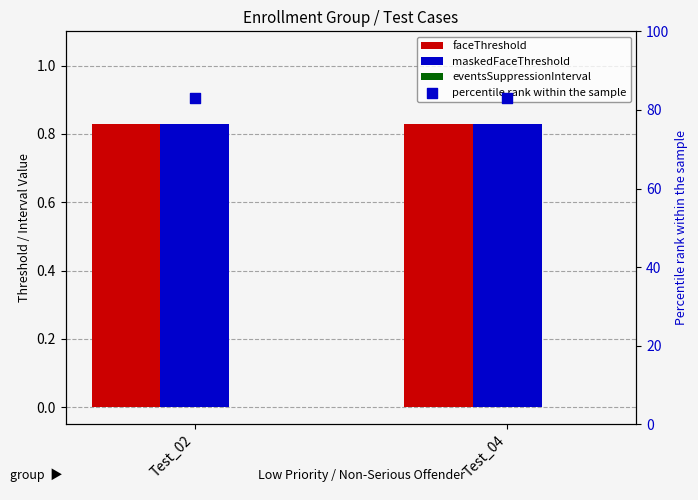

What are all the series names shown in the legend?

faceThreshold, maskedFaceThreshold, eventsSuppressionInterval, percentile rank within the sample